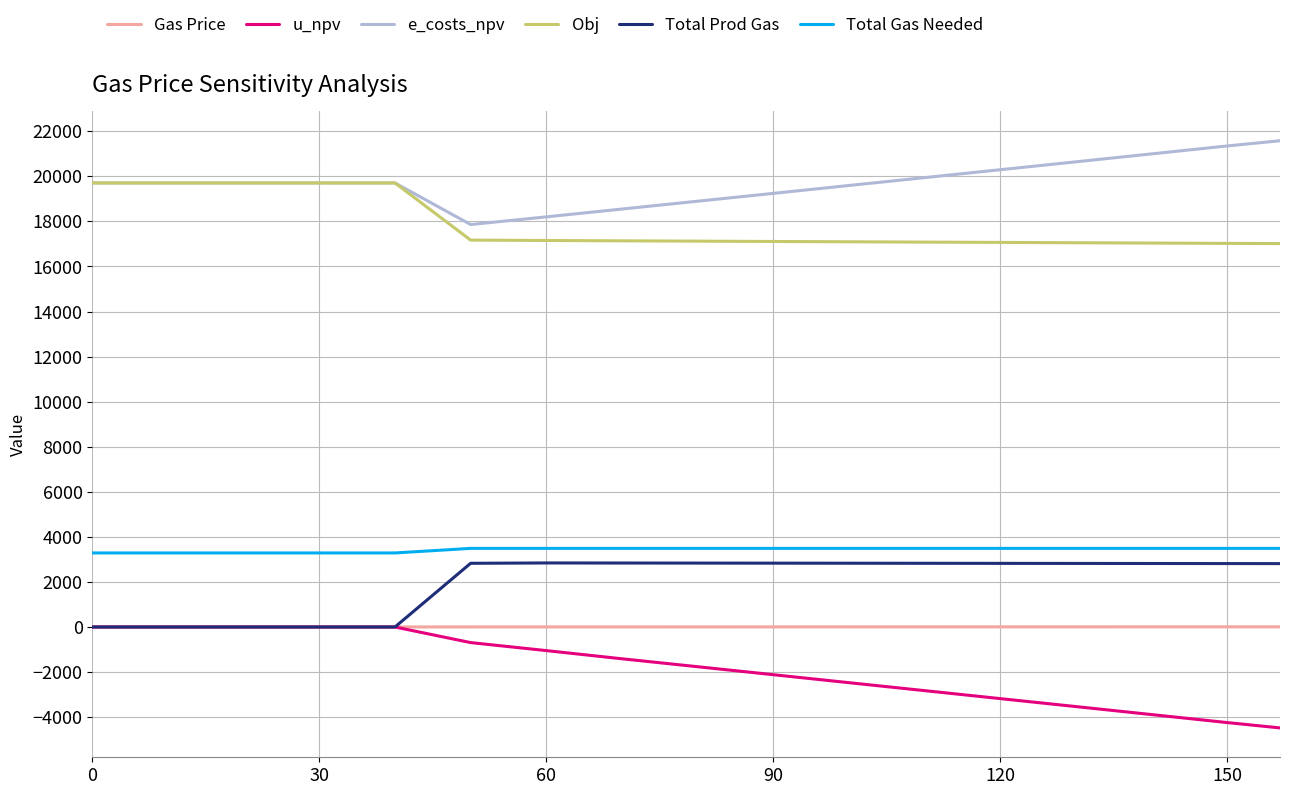

What is the smallest value displayed?

-4478.0